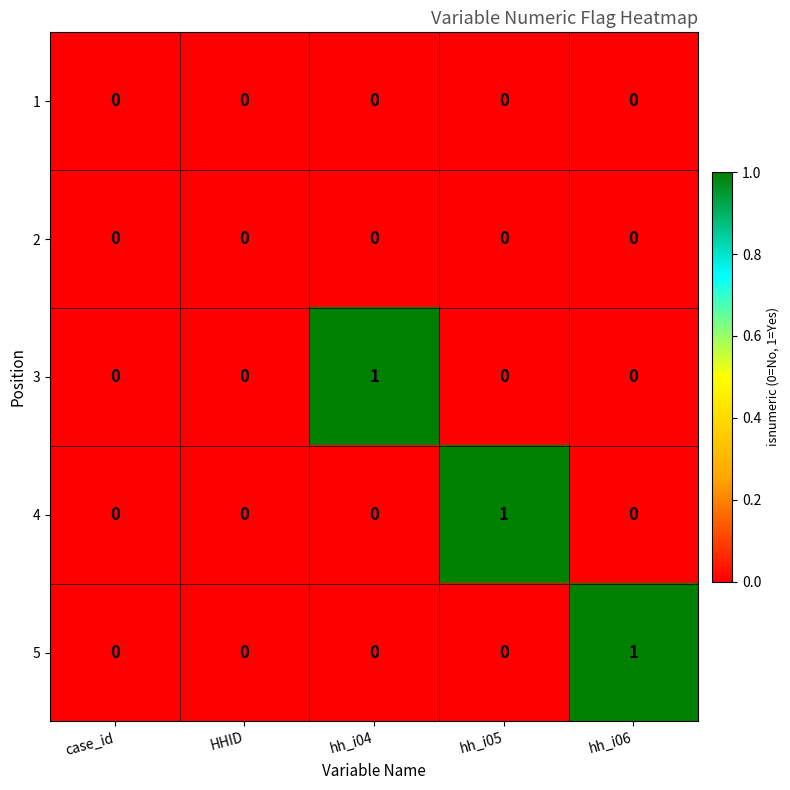

Is the value of 5 at hh_i06 greater than the value of 4 at hh_i04?

Yes